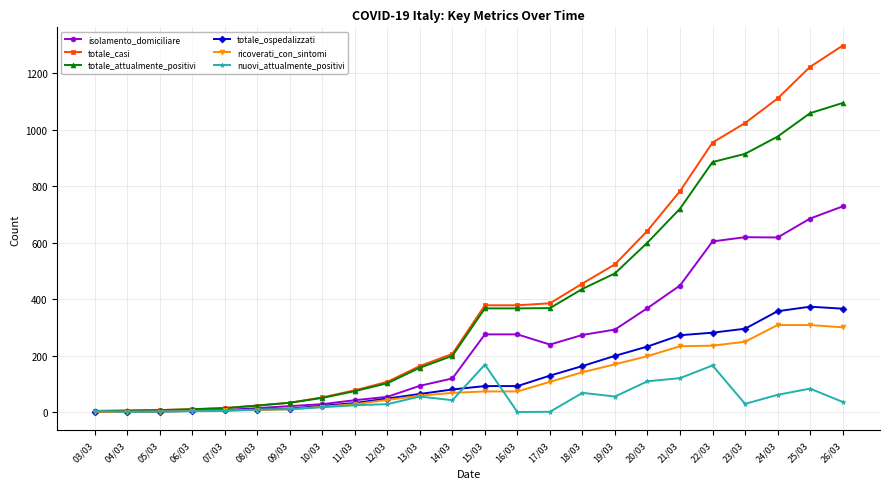

What is the highest value of the totale_casi series?

1297